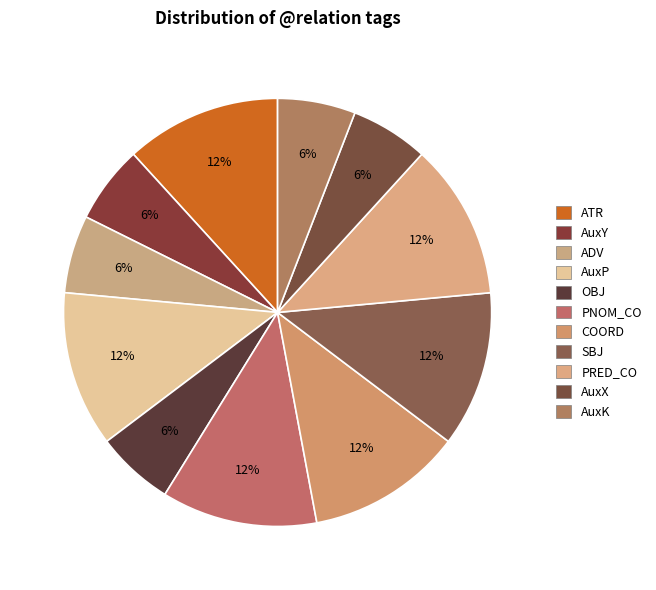

To the nearest percent, what percentage of the pie is ADV?

6%